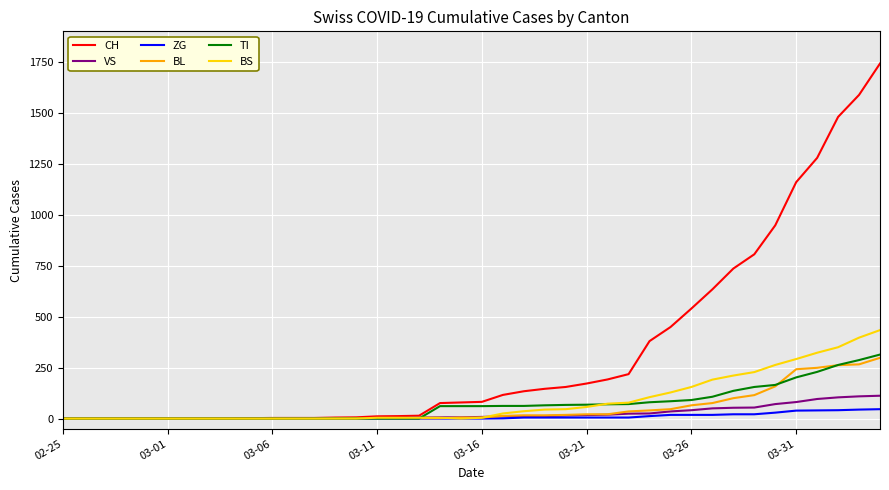

After their last crossing, which series has the higher values: BS or BL?

BS